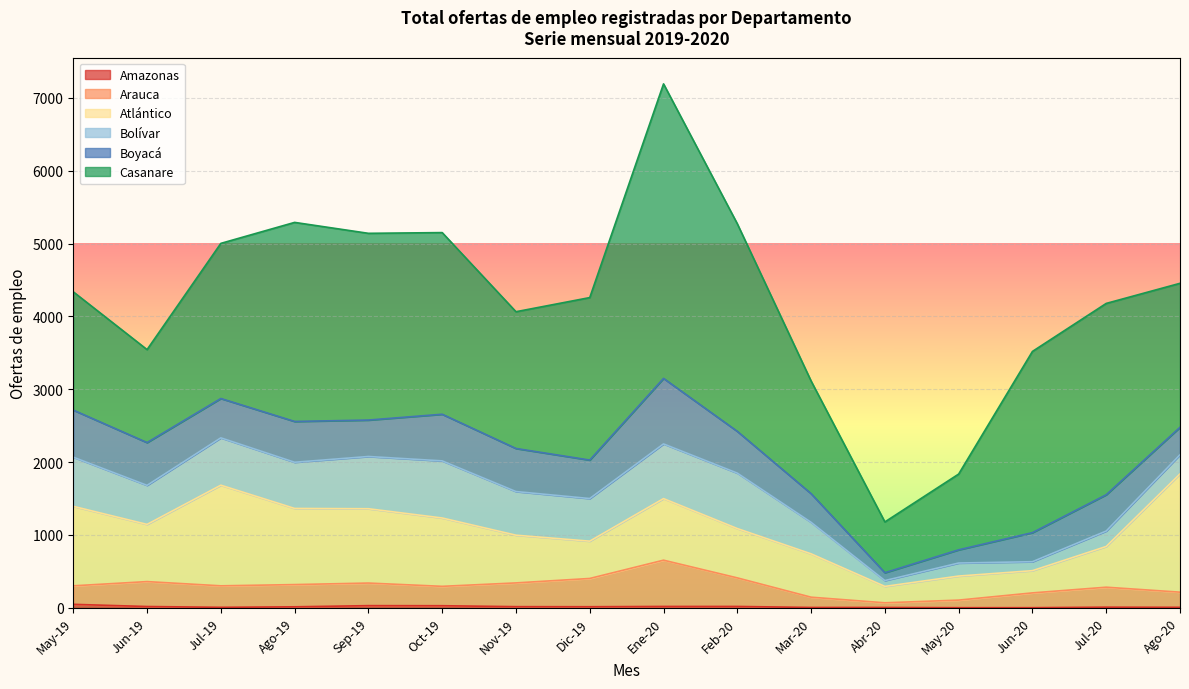

What position from the right is Jul-20?

2